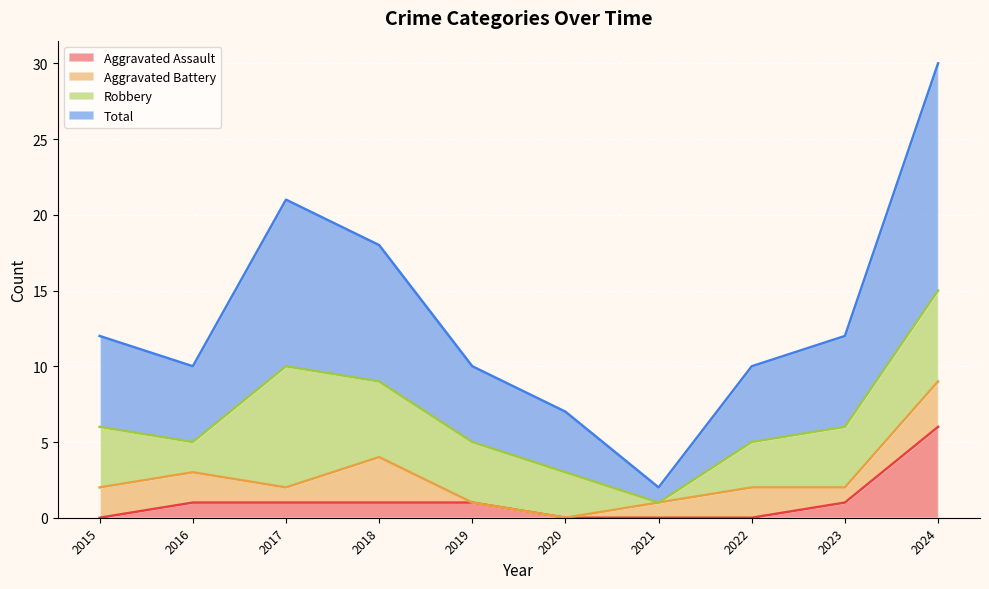

What is the spread (max minus min) of values at 2017?

20